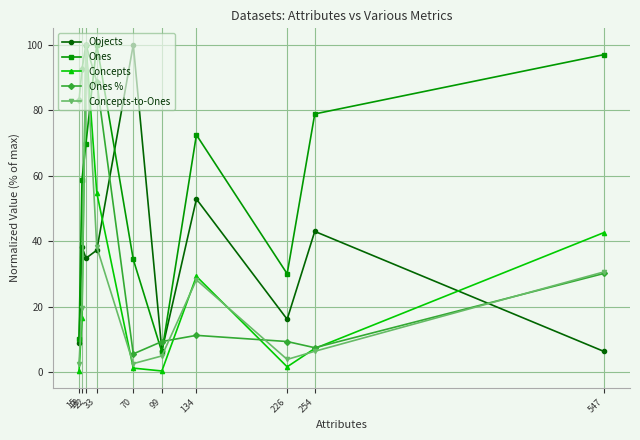

Which series has the widest spread of values?

Concepts